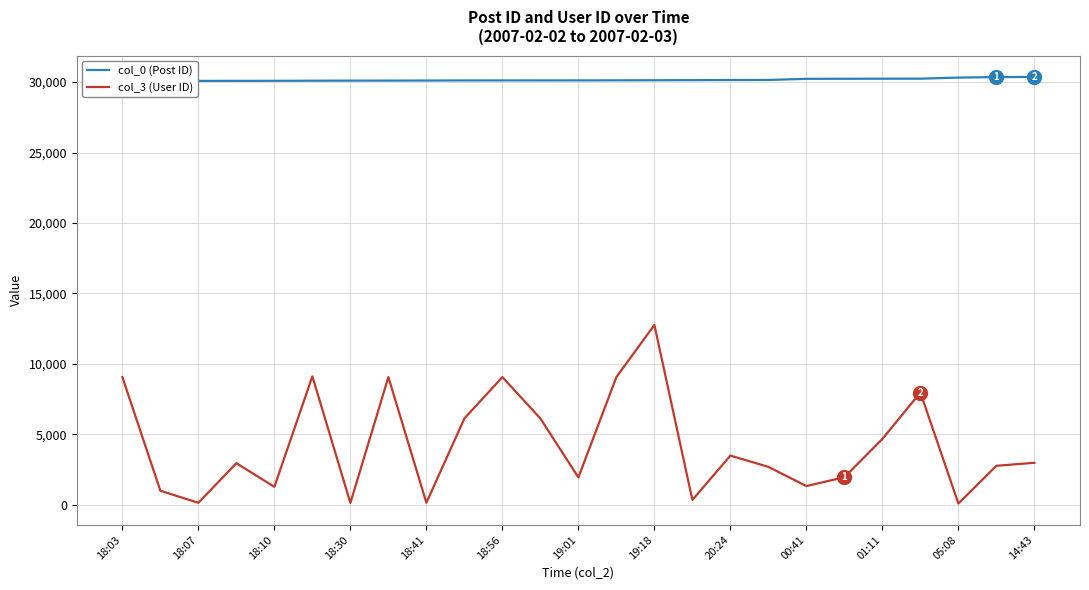

Which category has the highest value in the col_3 (User ID) series?

19:18